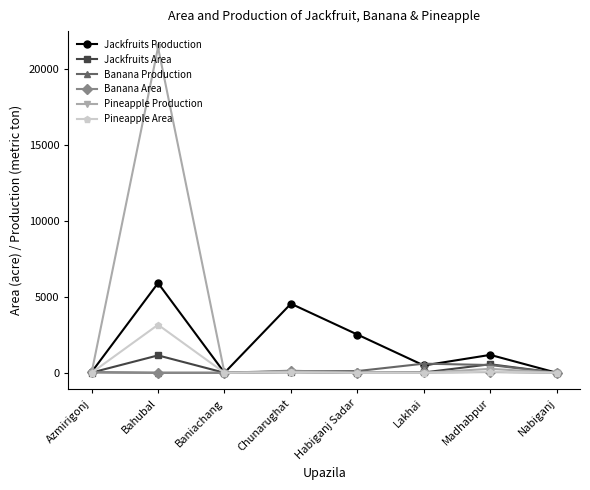

What position from the left is Madhabpur?

7